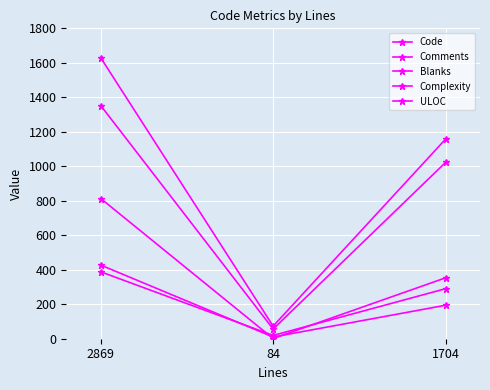

How many series are shown in this chart?

5